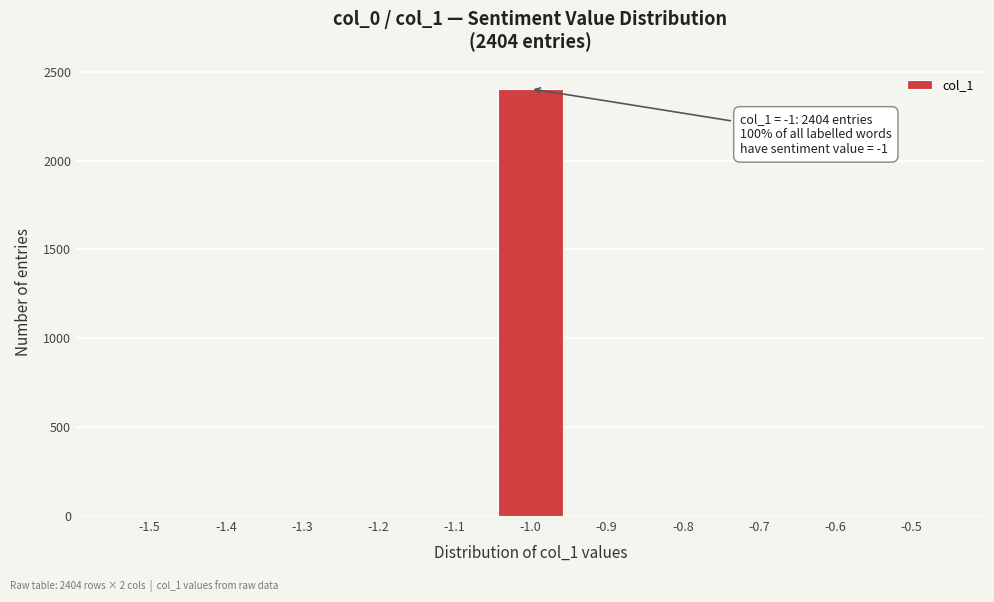

Reading left to right, what are all the values shown in this chart?

-1.5=0	-1.4=0	-1.3=0	-1.2=0	-1.1=0	-1.0=2404	-0.9=0	-0.8=0	-0.7=0	-0.6=0	-0.5=0